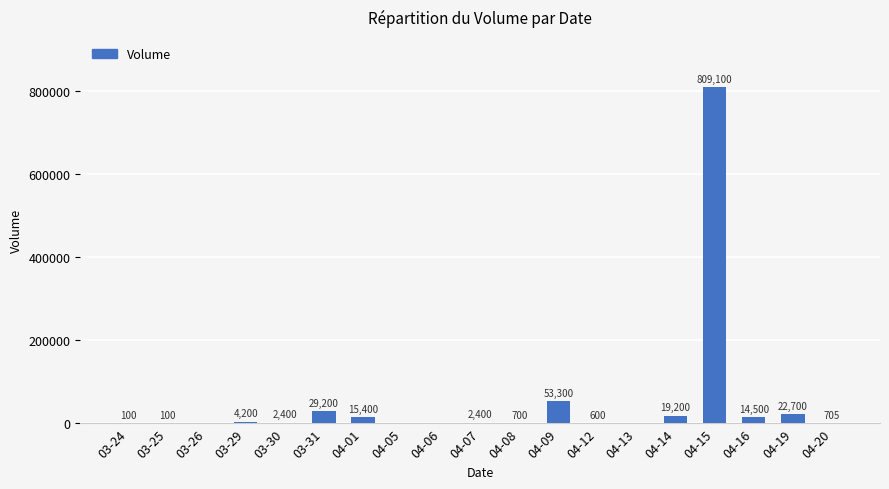

True or false: the data shows 0 at 04-13.

True